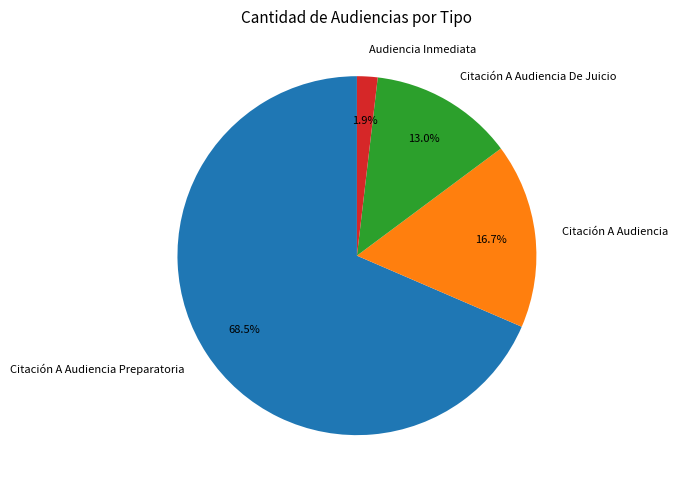

Count the number of slices in the pie.

4